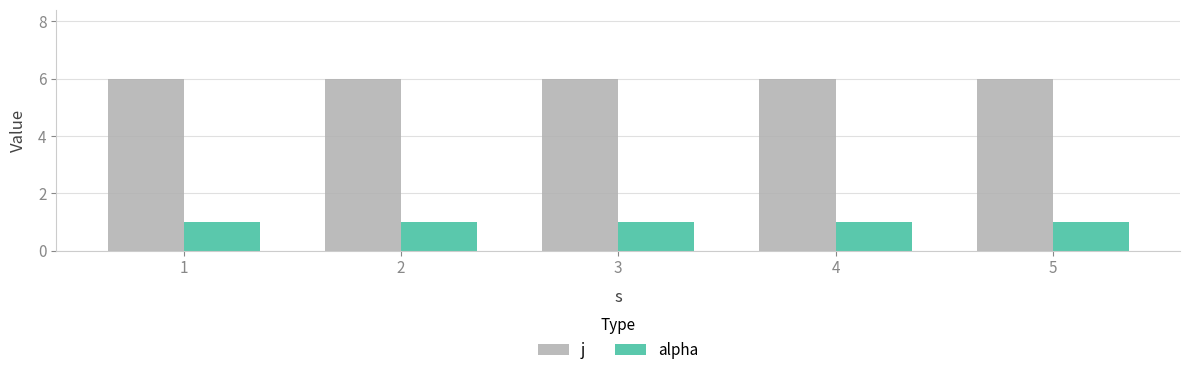

Reading left to right, transcribe all the data shown in this chart.

j: 1=6	2=6	3=6	4=6	5=6
alpha: 1=1	2=1	3=1	4=1	5=1